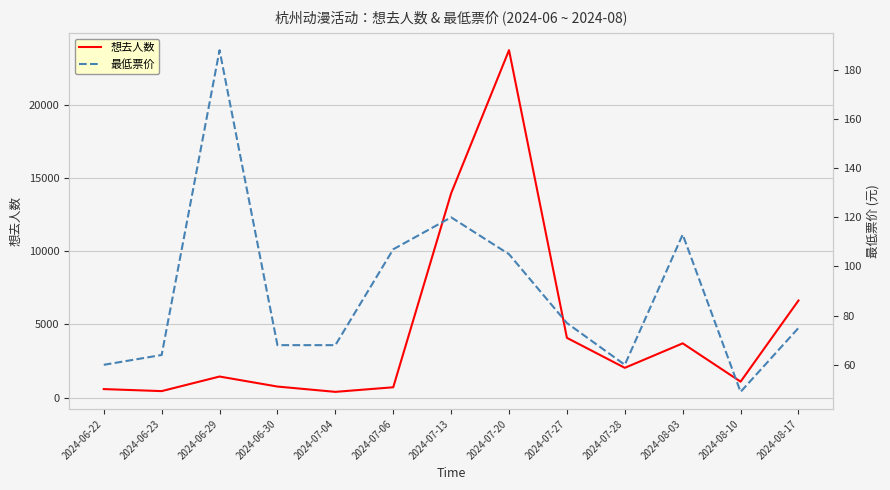

What is the total value across all series at 2024-06-23?

506